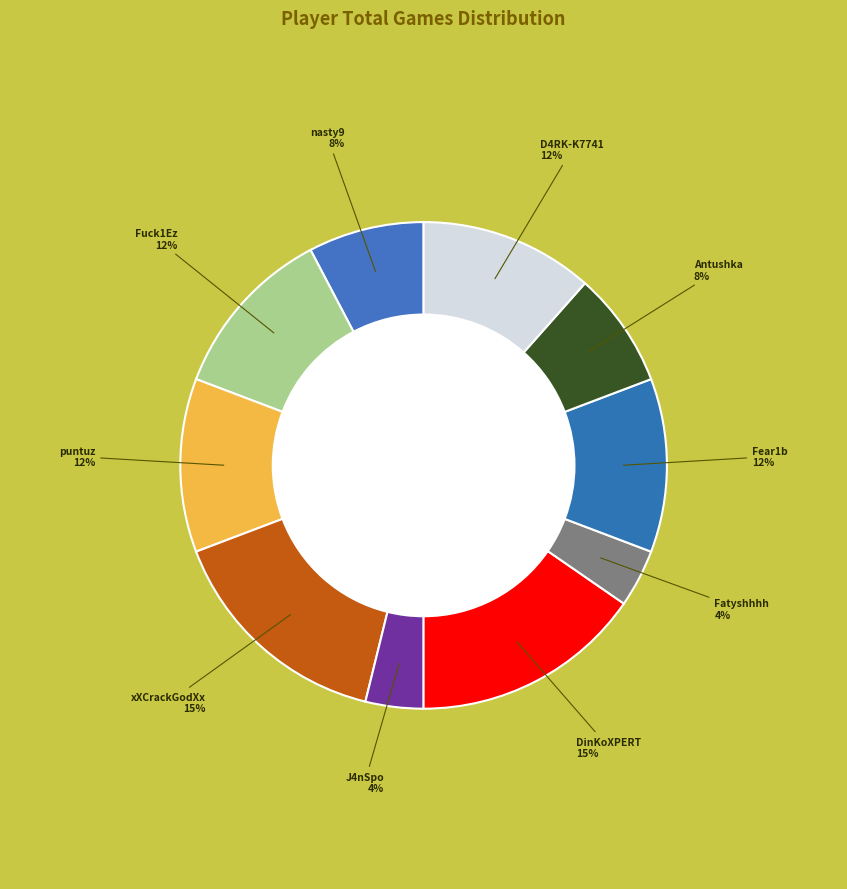

Approximately how many times larger is the value at Antushka compared to xXCrackGodXx?

0.5